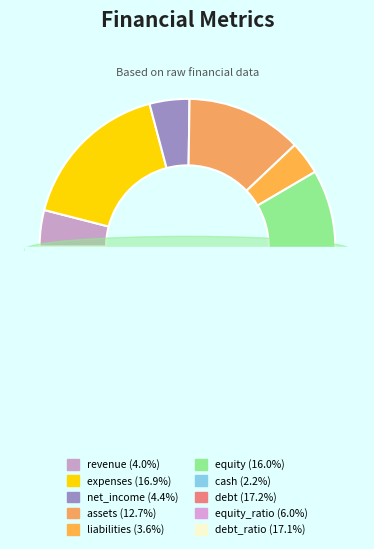

Rank the categories by value from highest to lowest.

debt, debt_ratio, expenses, equity, assets, equity_ratio, net_income, revenue, liabilities, cash